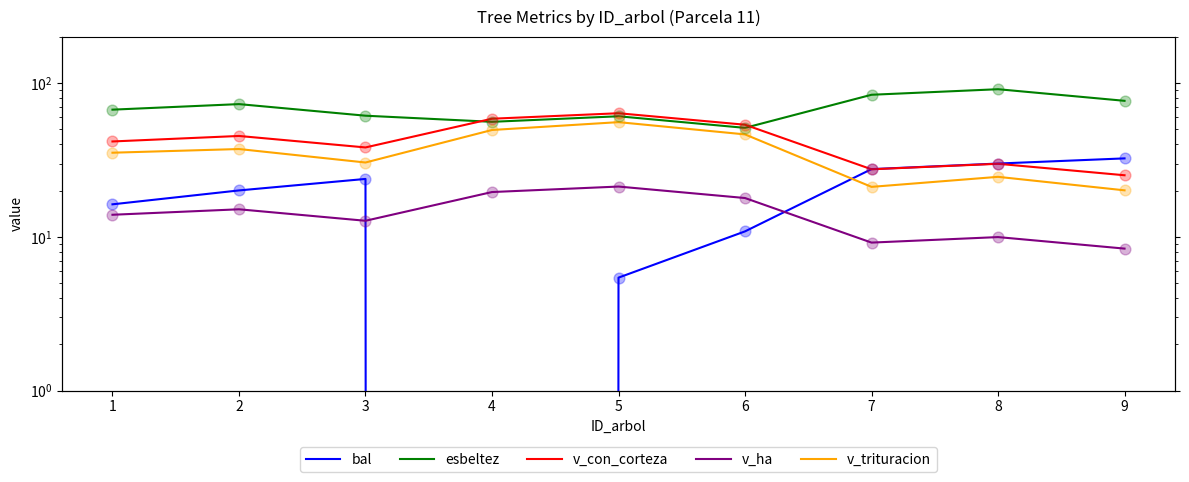

Which series reaches the maximum Y coordinate?

esbeltez